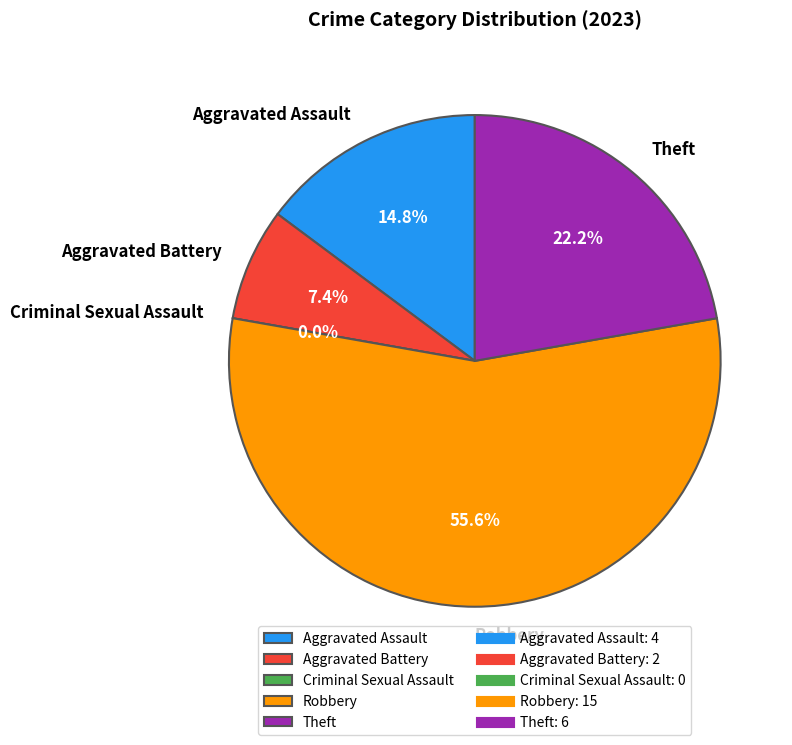

Which category has the smallest portion of the pie?

Criminal Sexual Assault